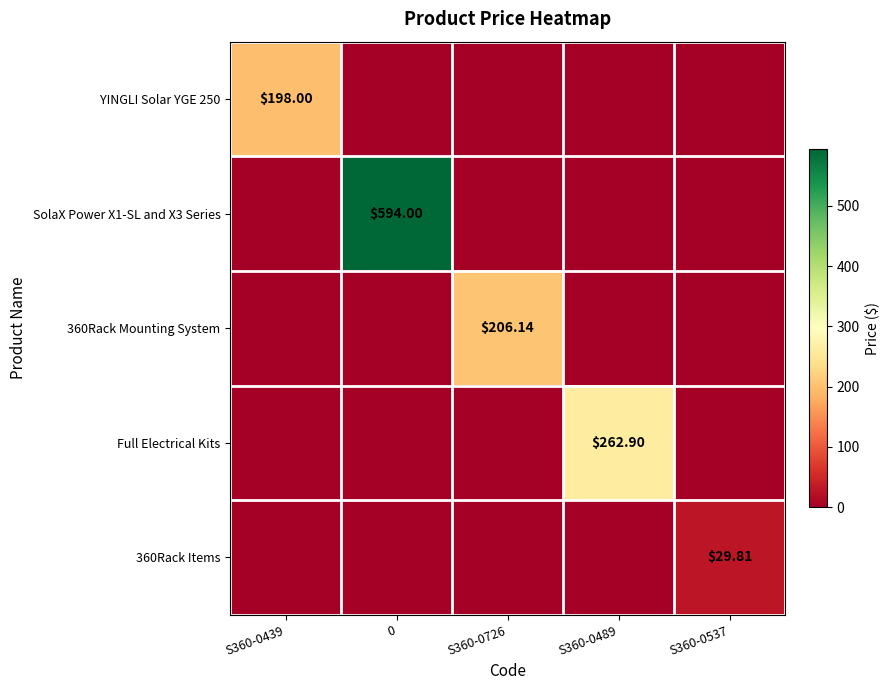

How many data points in YINGLI Solar YGE 250 are above 0?

1